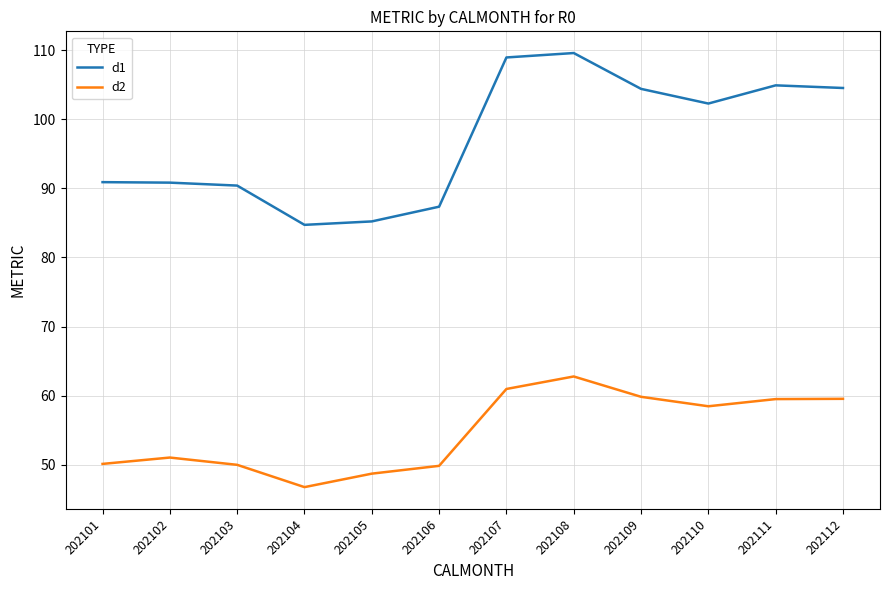

Is the value of d1 at 202111 greater than the value of d2 at 202106?

Yes